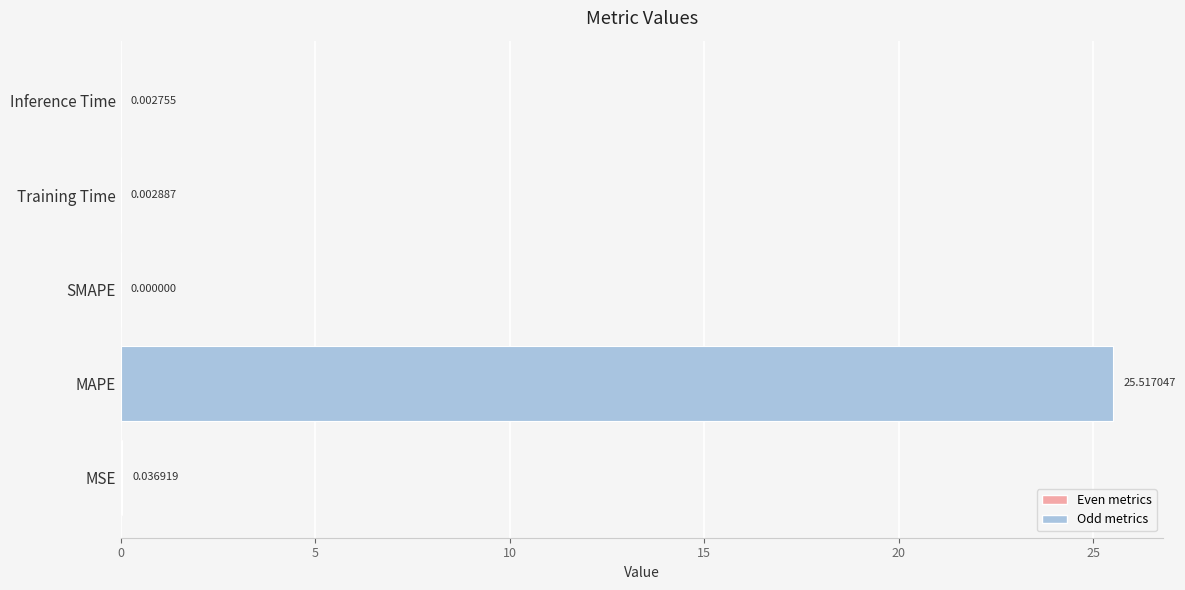

What is the sum of all values?

25.6